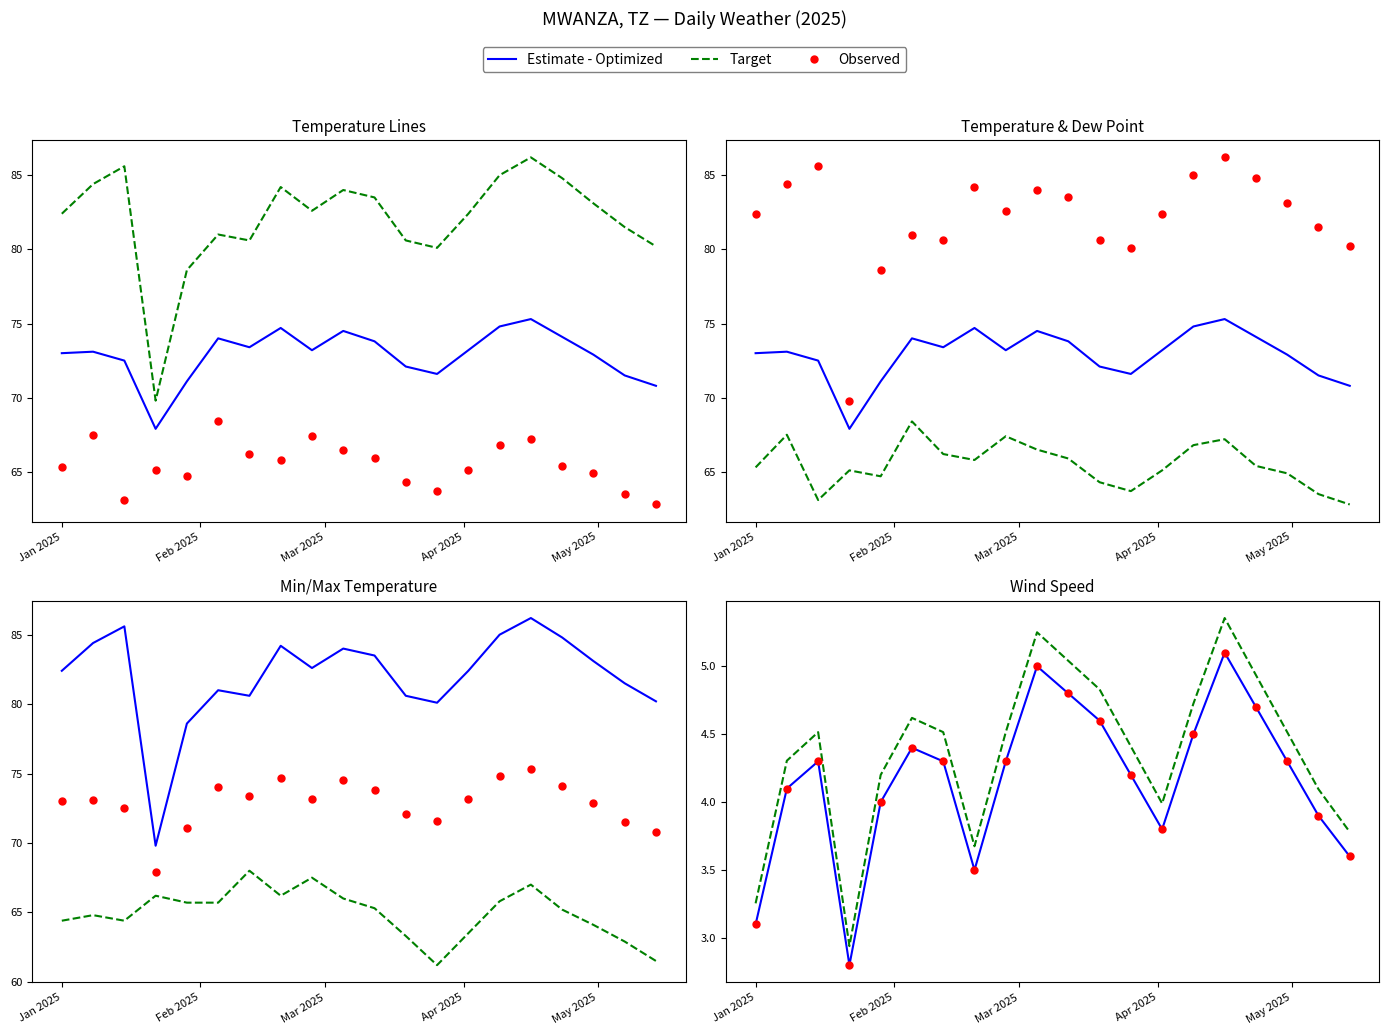

What is the highest value of the TEMP series?

75.3